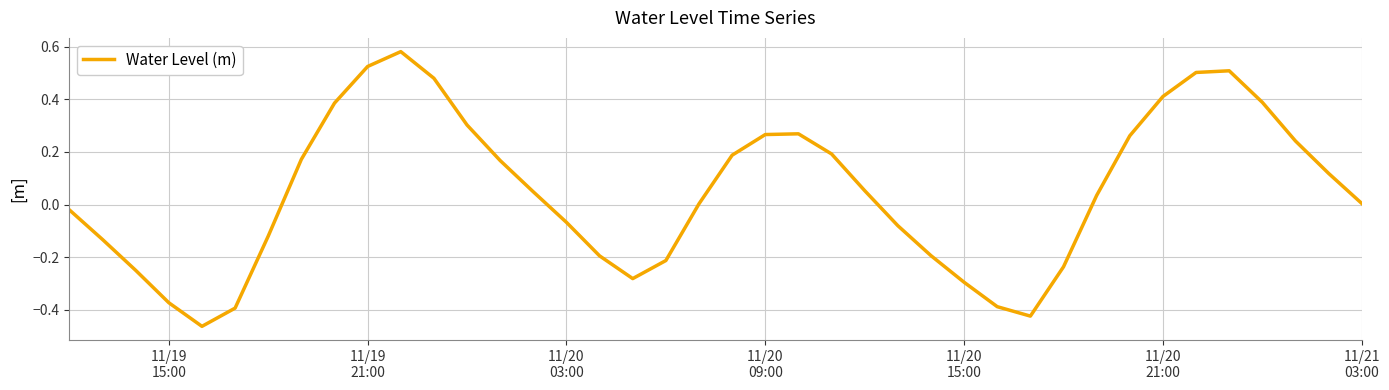

Does the chart display data point markers on the line(s)?

No